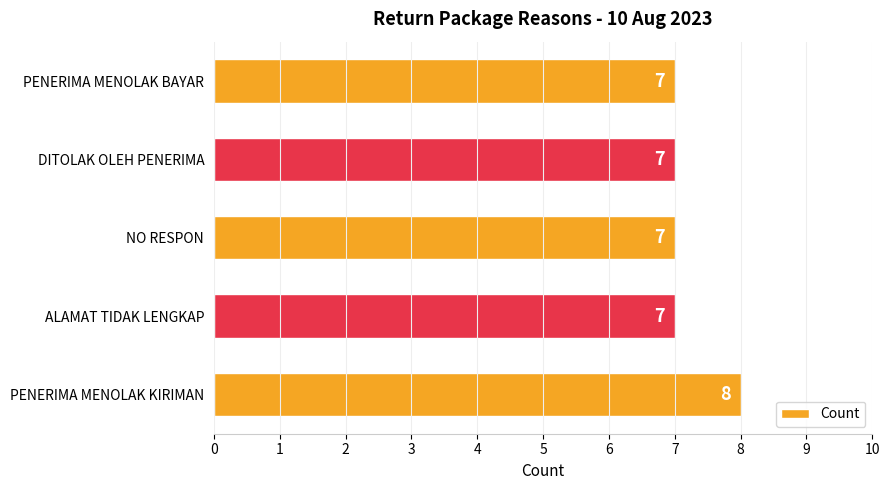

The chart shows a value of 12 at PENERIMA MENOLAK BAYAR. True or false?

False